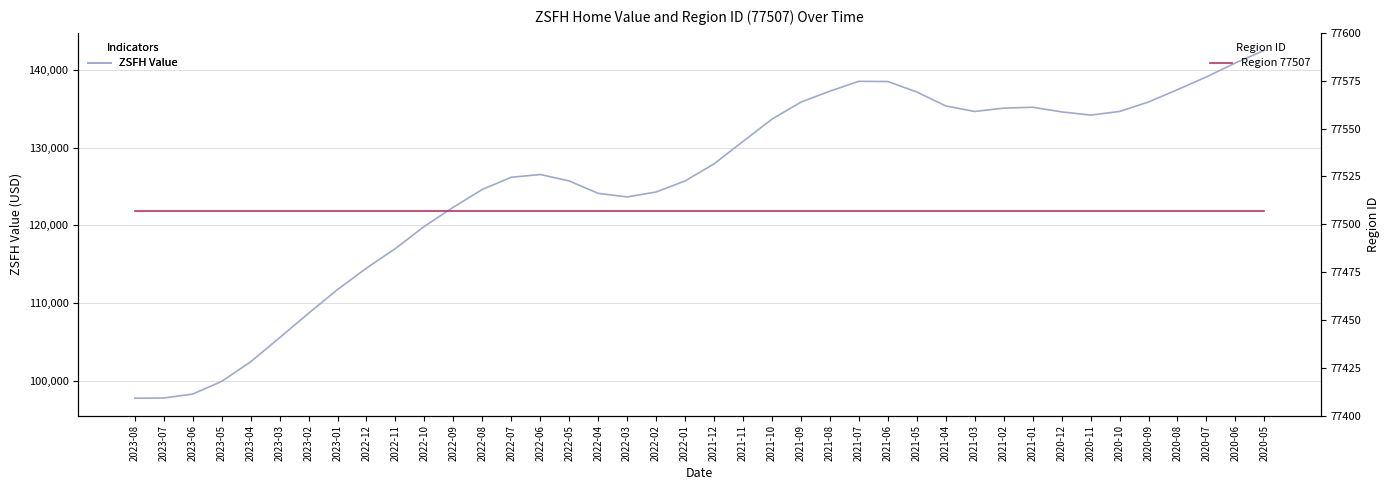

The Region ID (77507) series shows 16780.5 at 2022-07. True or false?

False